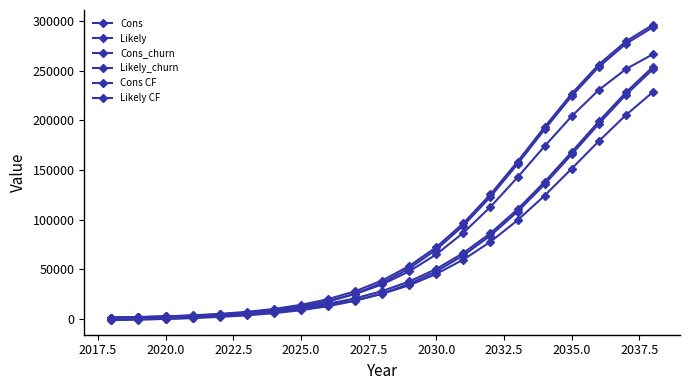

How many data points does each series have?

21